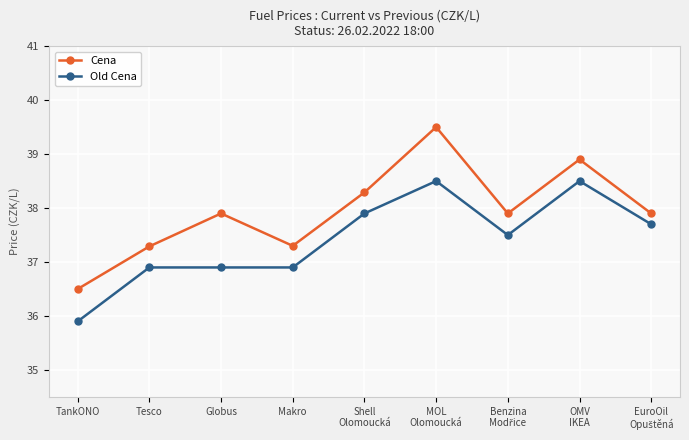

In Cena, how many points are lower than both neighbors (excluding endpoints)?

2